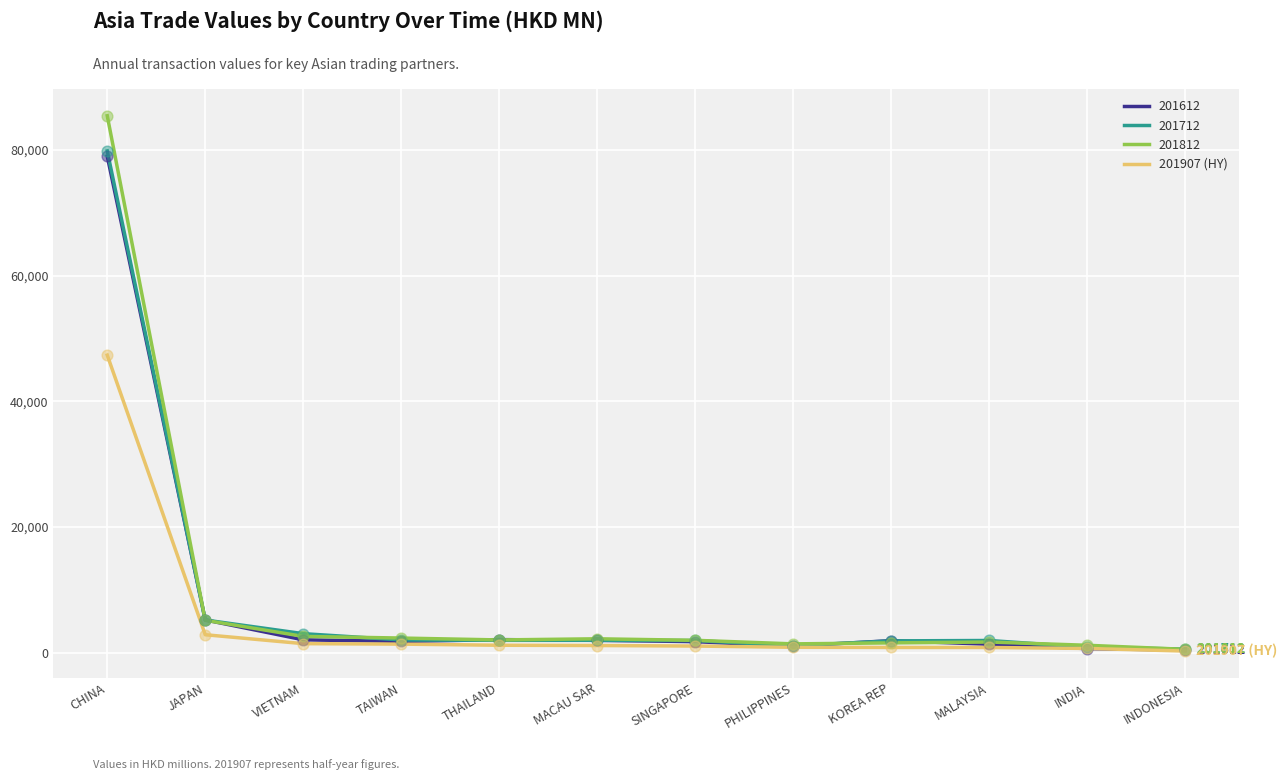

Which series has the widest spread of values?

201812